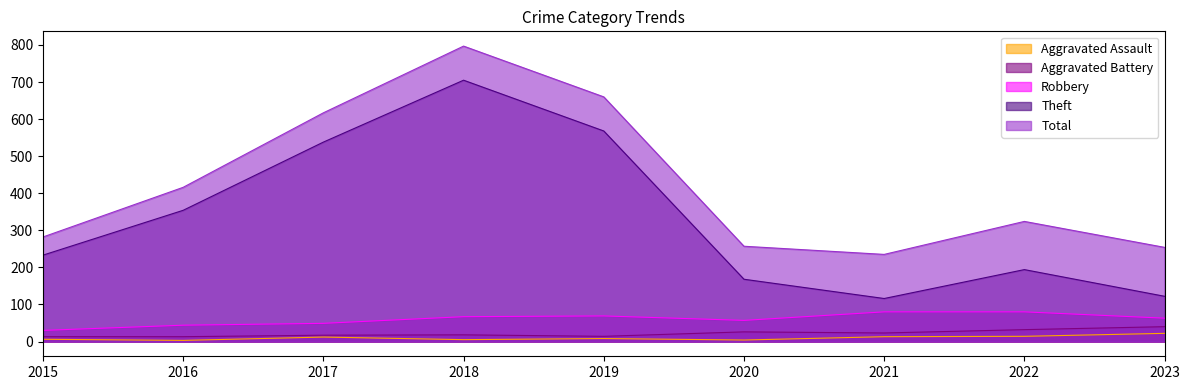

At which category is the sum across all series the highest?

2018